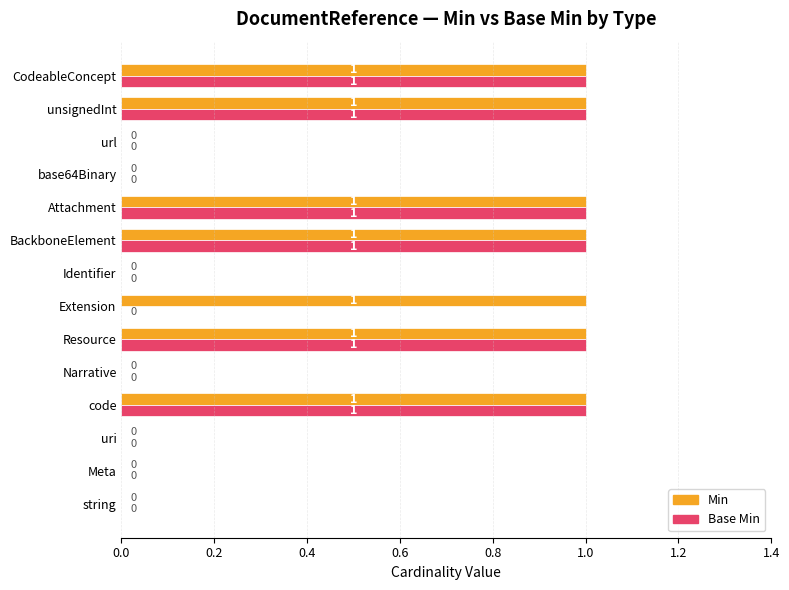

How many data points does each series have?

14